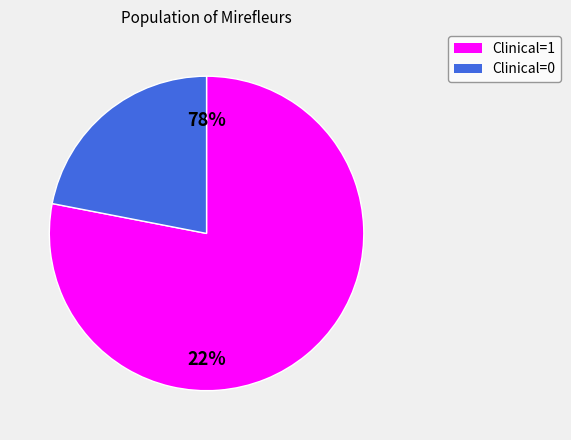

Do 7 and 16 together represent more than half of the pie?

No